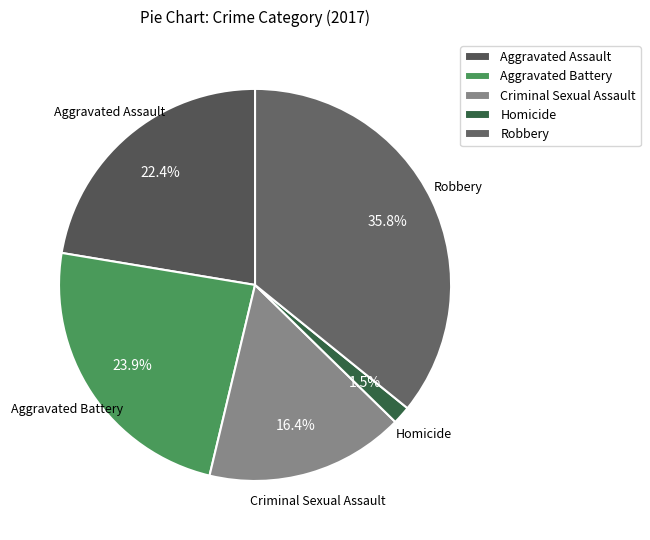

How many slices are in this pie chart?

5